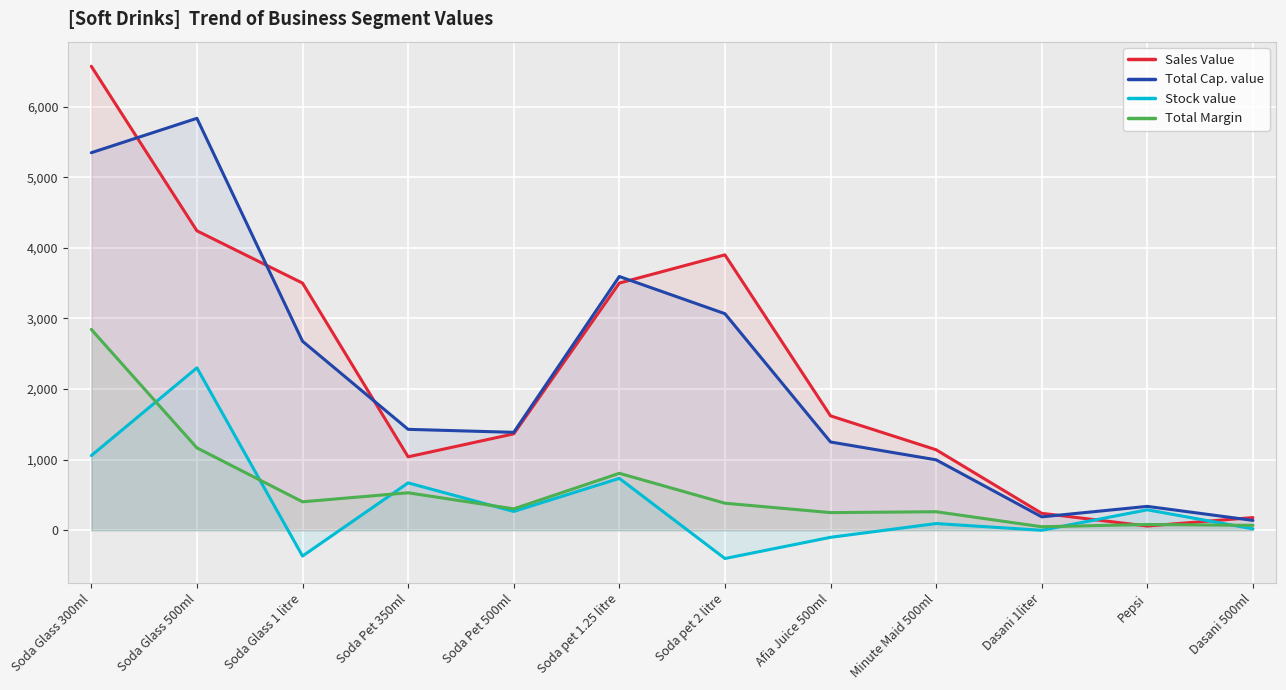

What is the sum of all Stock value values?

4570.0